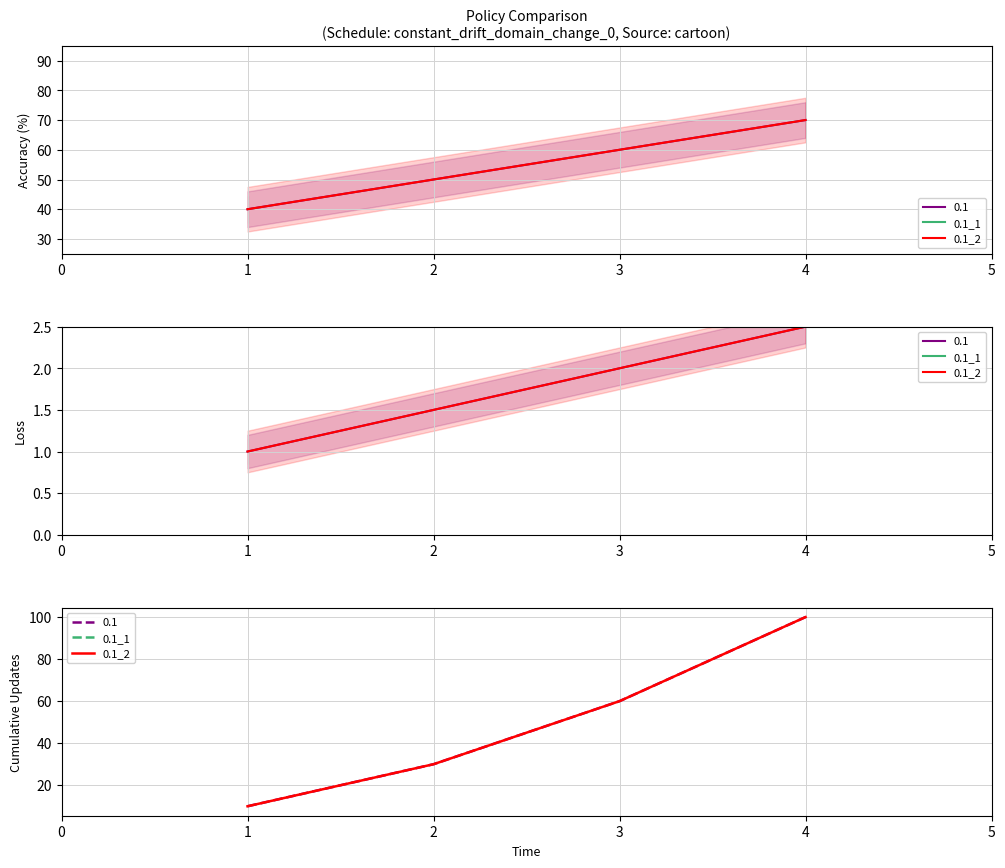

The value at 4 is 60. True or false?

False